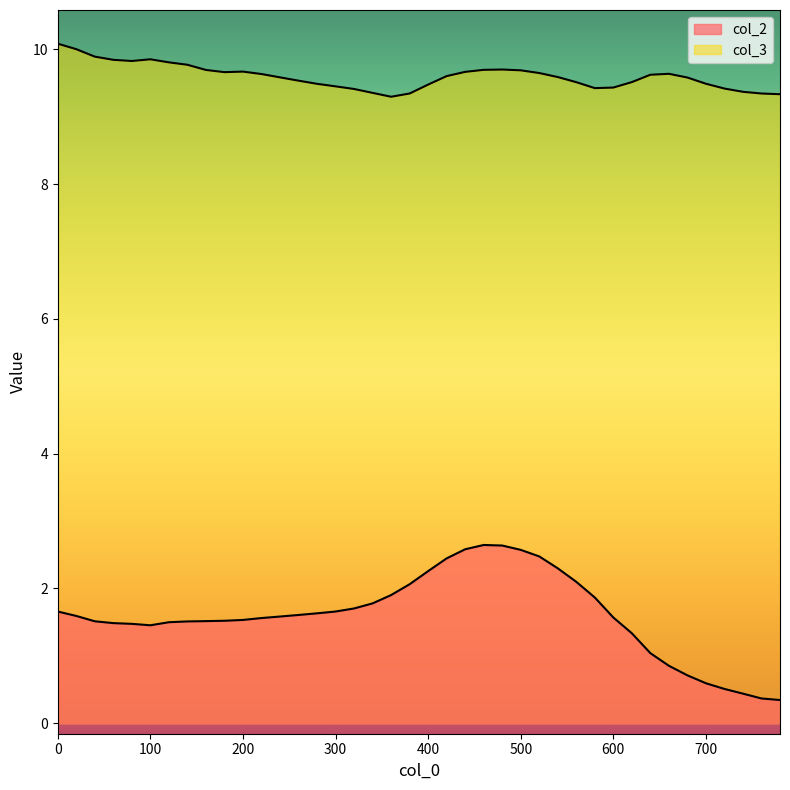

Where is col_2 nearest to the value 1?

640